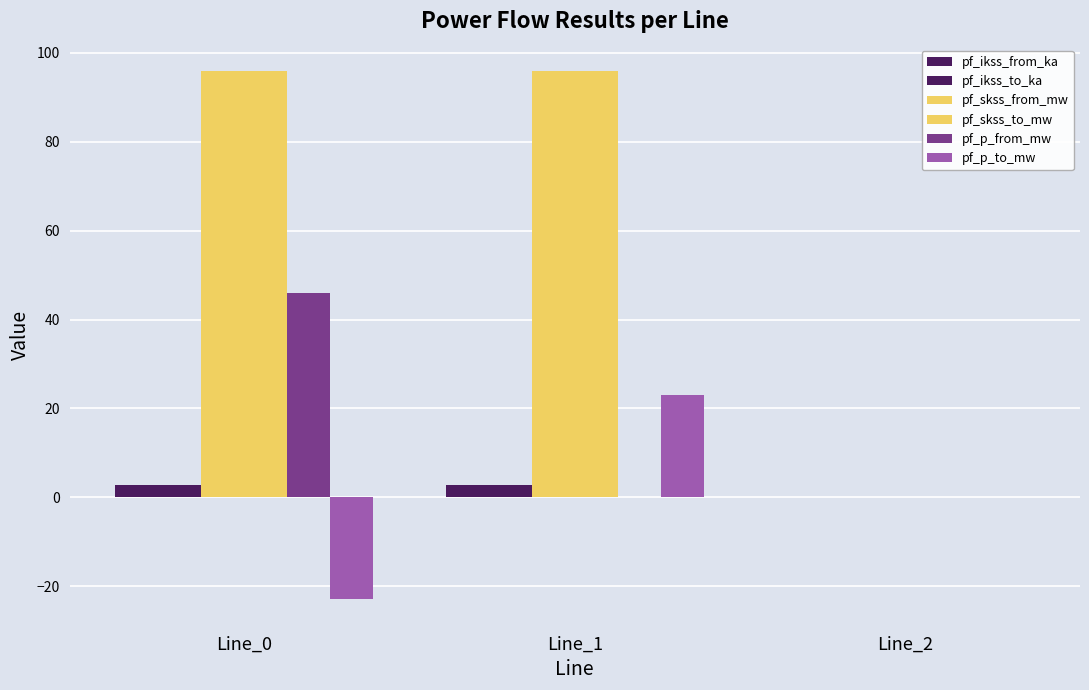

Are the bars grouped side by side (vs. stacked)?

Yes